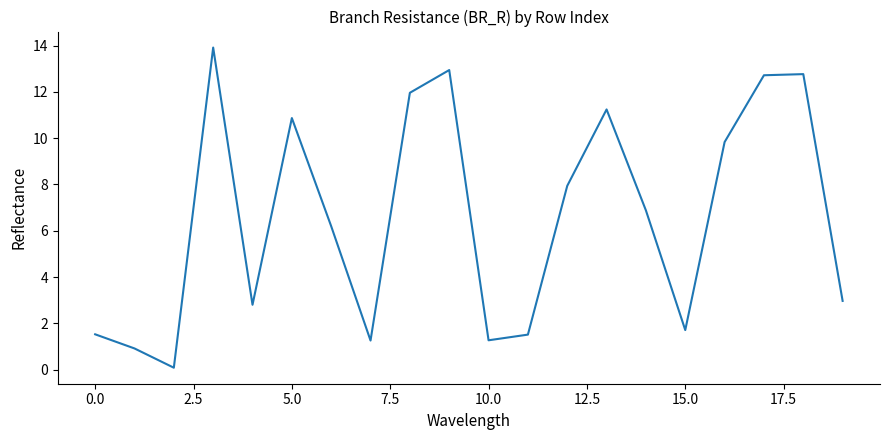

What is the maximum value shown in the chart?

13.9